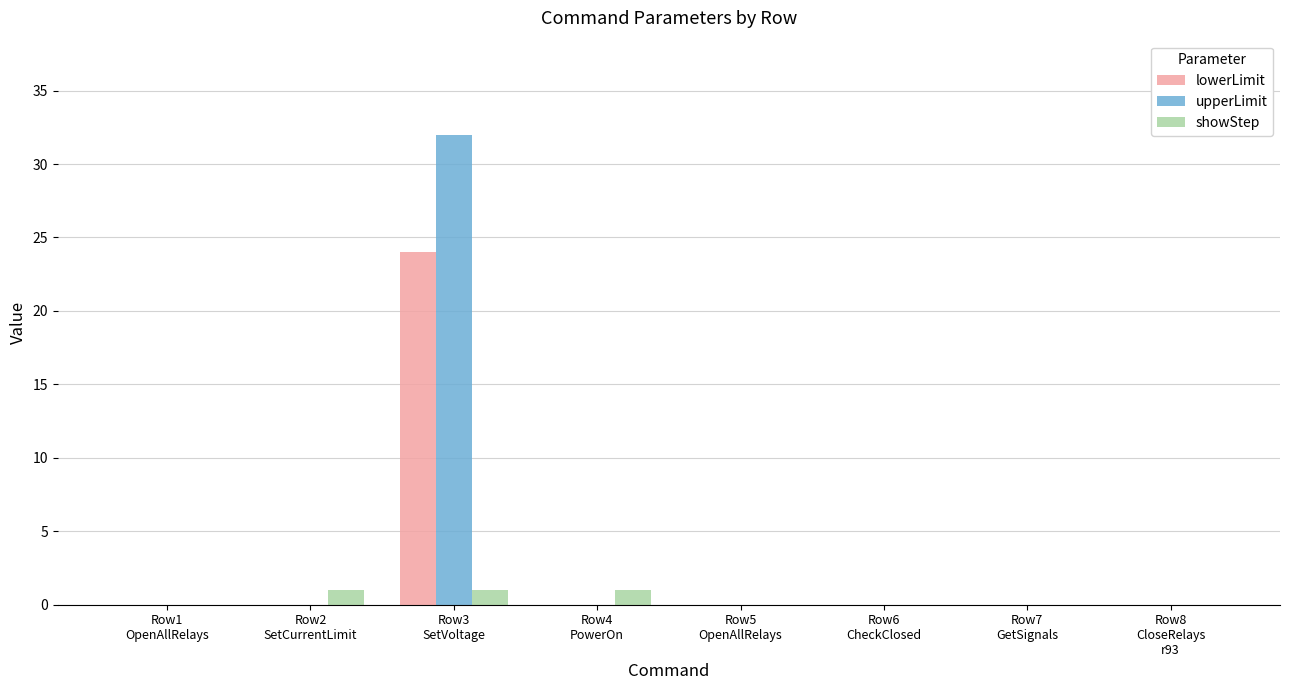

What is the maximum value for upperLimit?

32